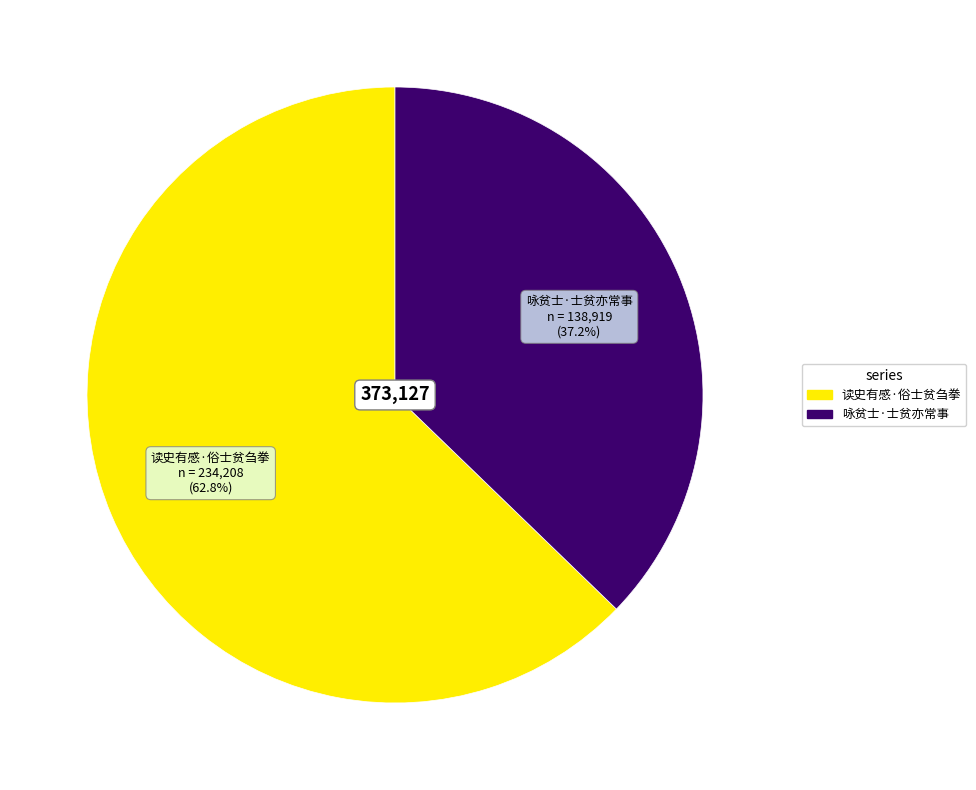

Which slice represents more than half of the pie?

读史有感·俗士贫刍拳